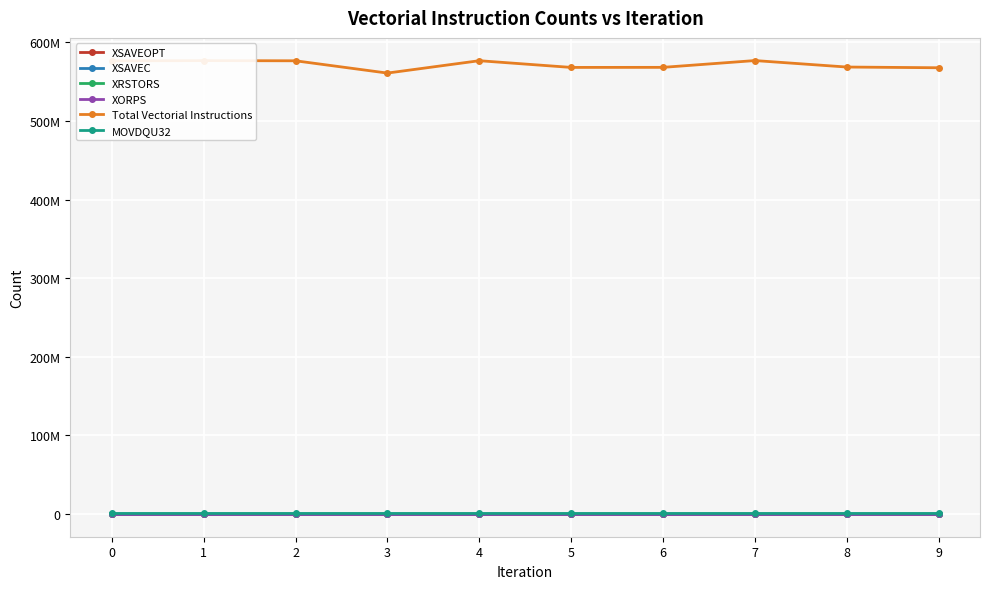

True or false: XORPS and XSAVEC intersect in this chart.

False